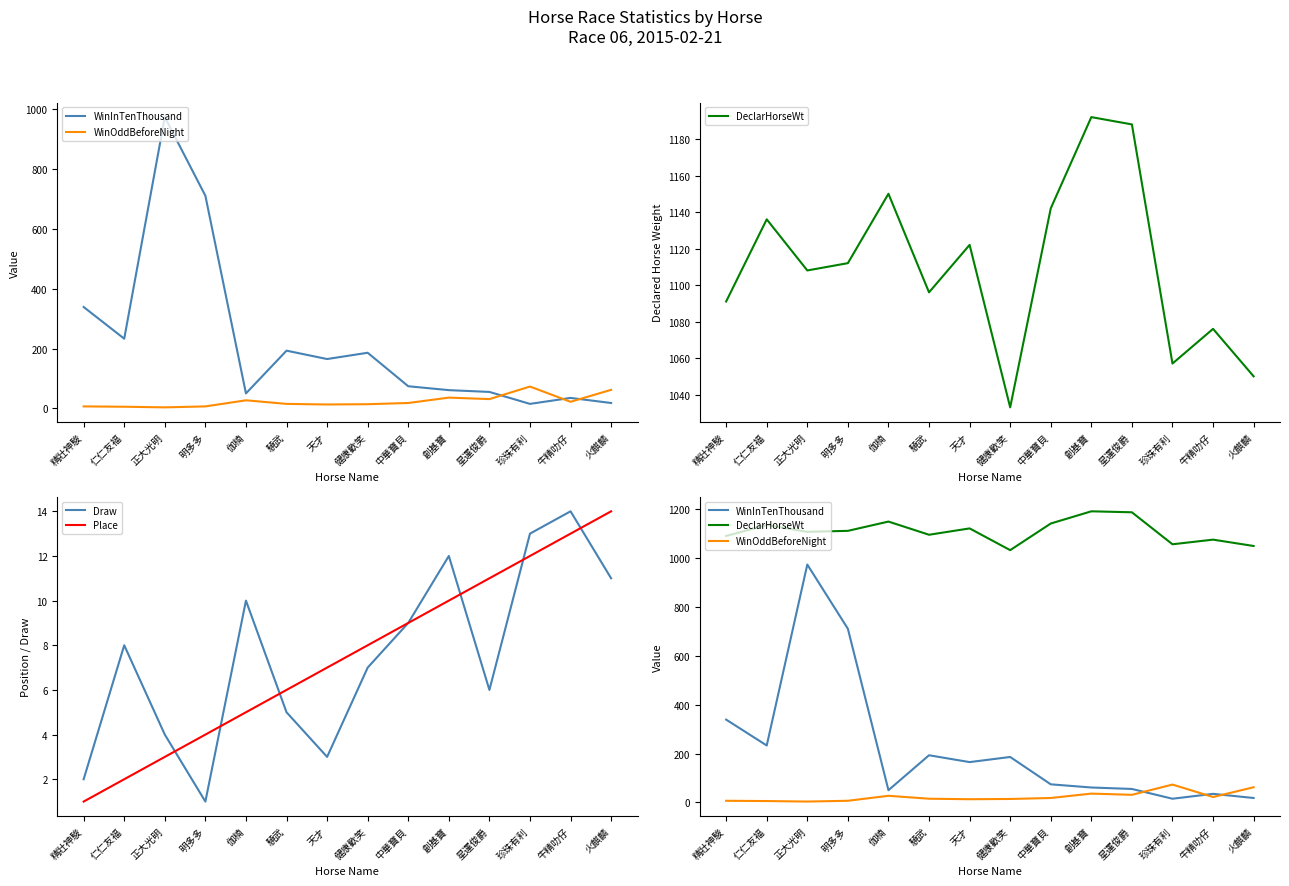

At which category is the sum across all series the highest?

正大光明